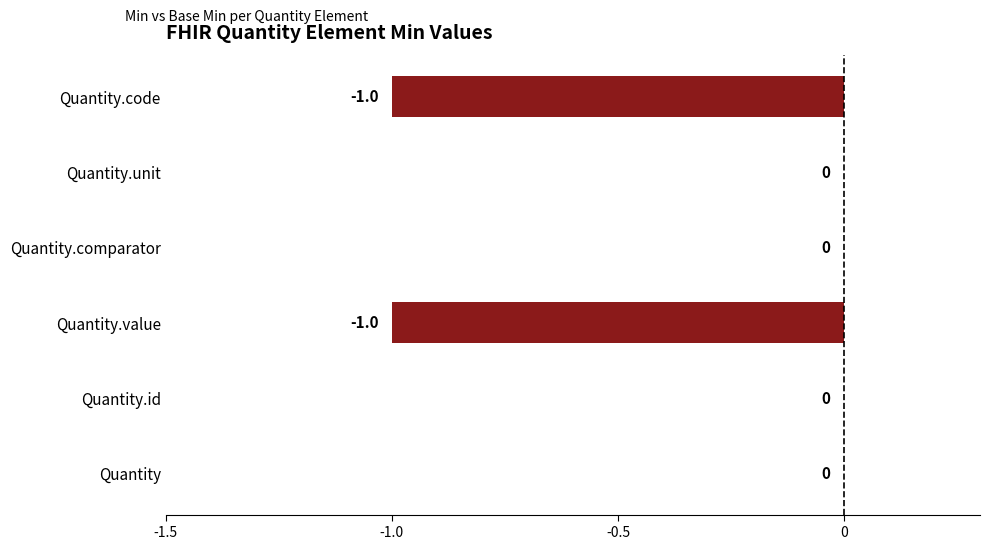

Count the number of categories in the chart.

6